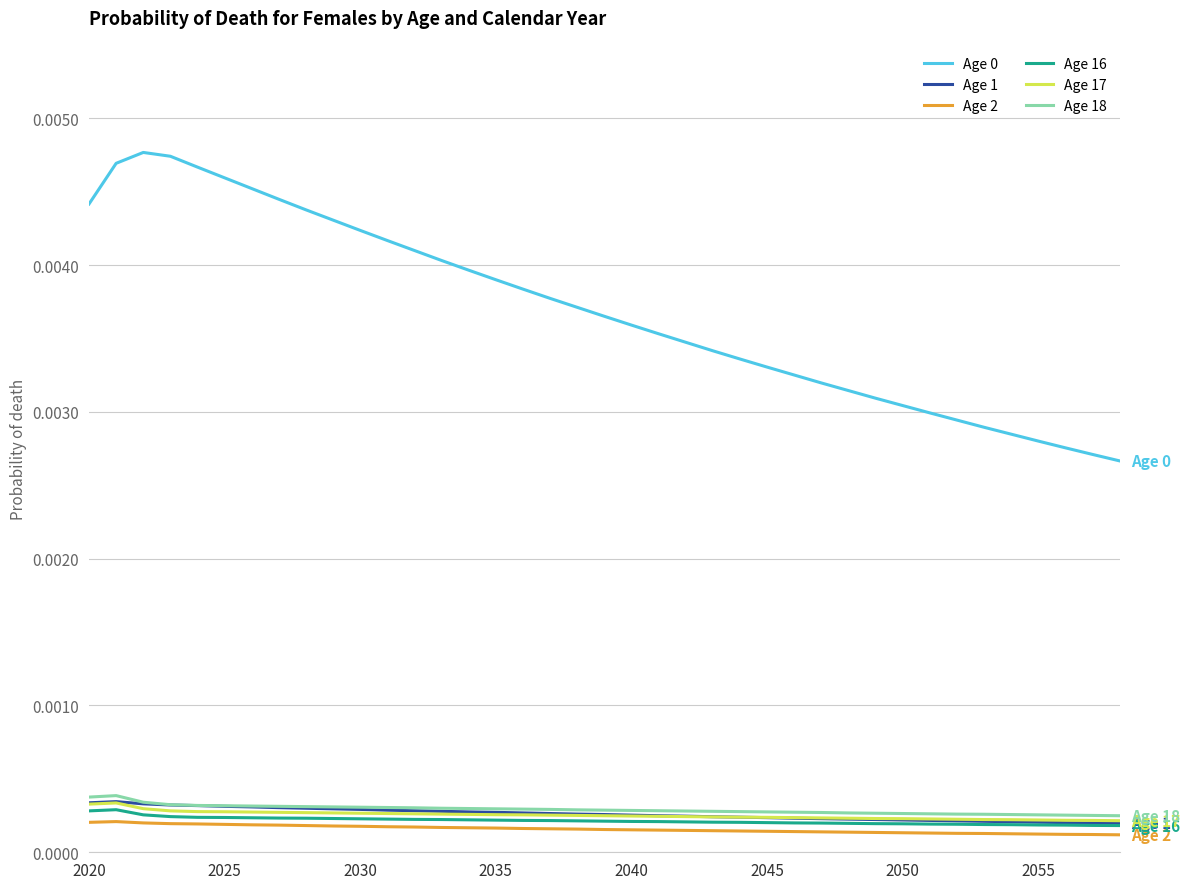

True or false: Age 1 and Age 0 intersect in this chart.

False